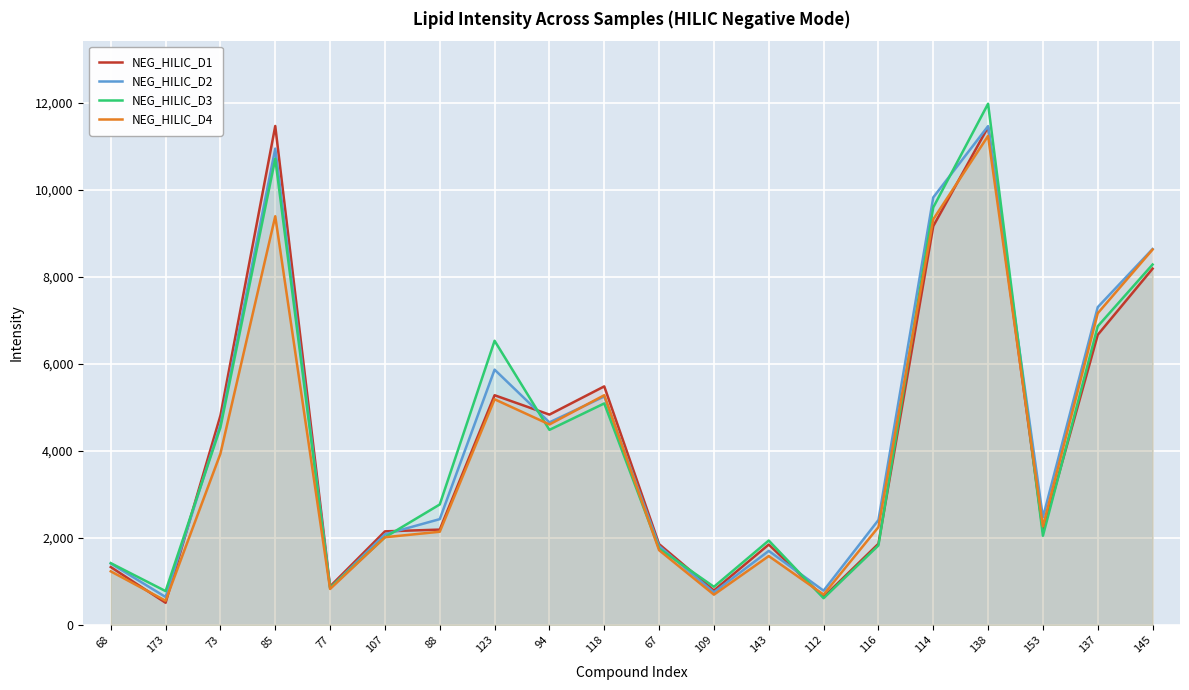

After their last crossing, which series has the higher values: NEG_HILIC_D2 or NEG_HILIC_D4?

NEG_HILIC_D2